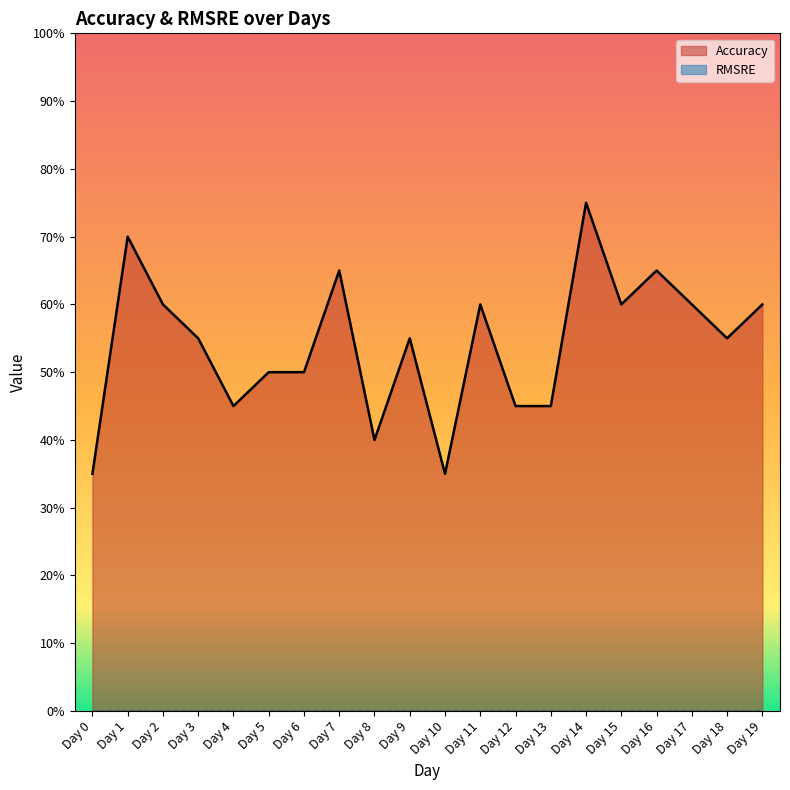

List the labels in order of value, largest first.

Day 14, Day 1, Day 7, Day 16, Day 2, Day 11, Day 15, Day 17, Day 19, Day 3, Day 9, Day 18, Day 5, Day 6, Day 4, Day 12, Day 13, Day 8, Day 0, Day 10